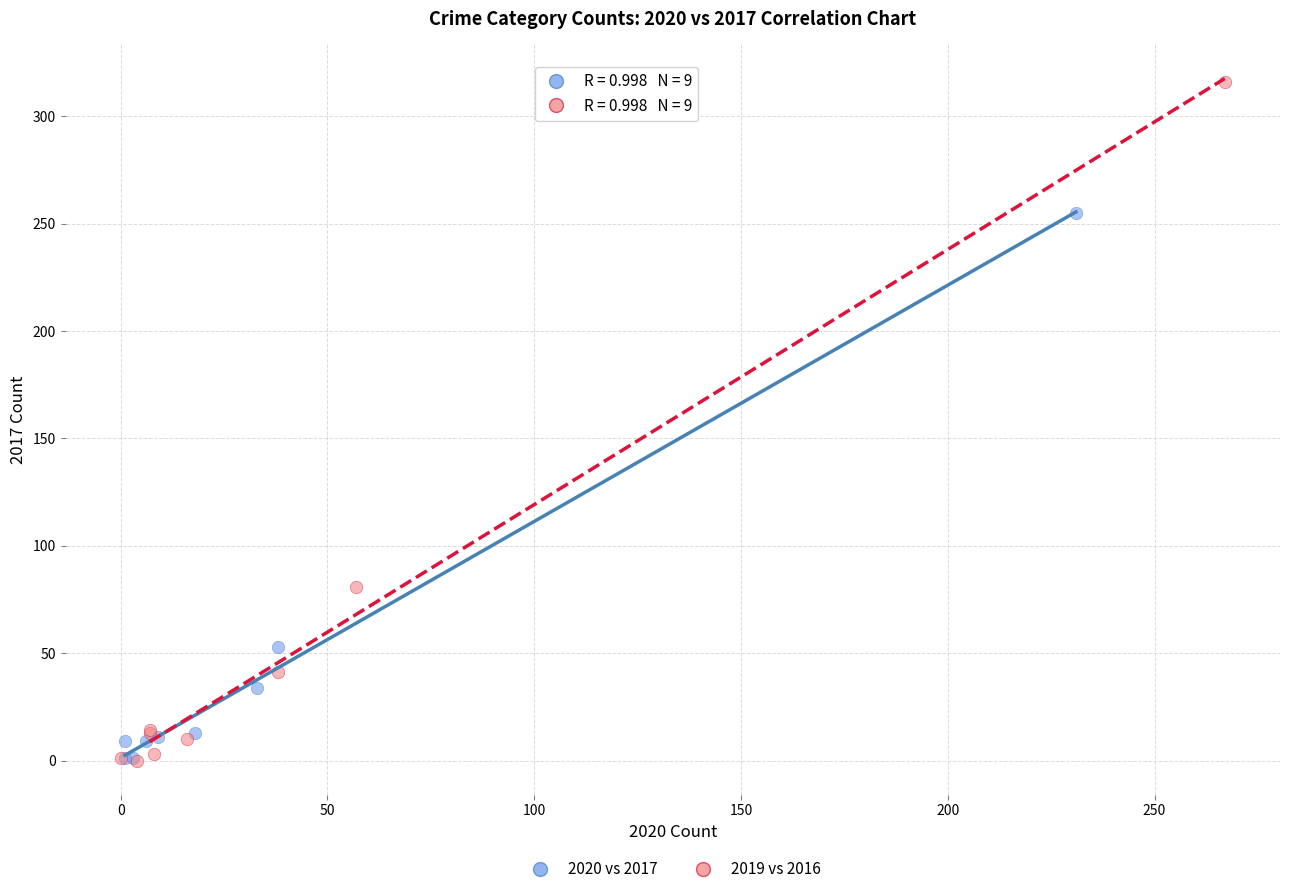

Which series has the widest spread of Y values?

2019 vs 2016